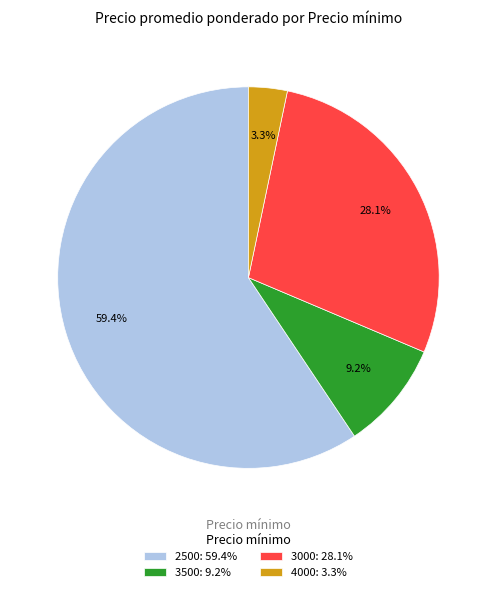

Is 3500: 9.2% the majority of the pie?

No